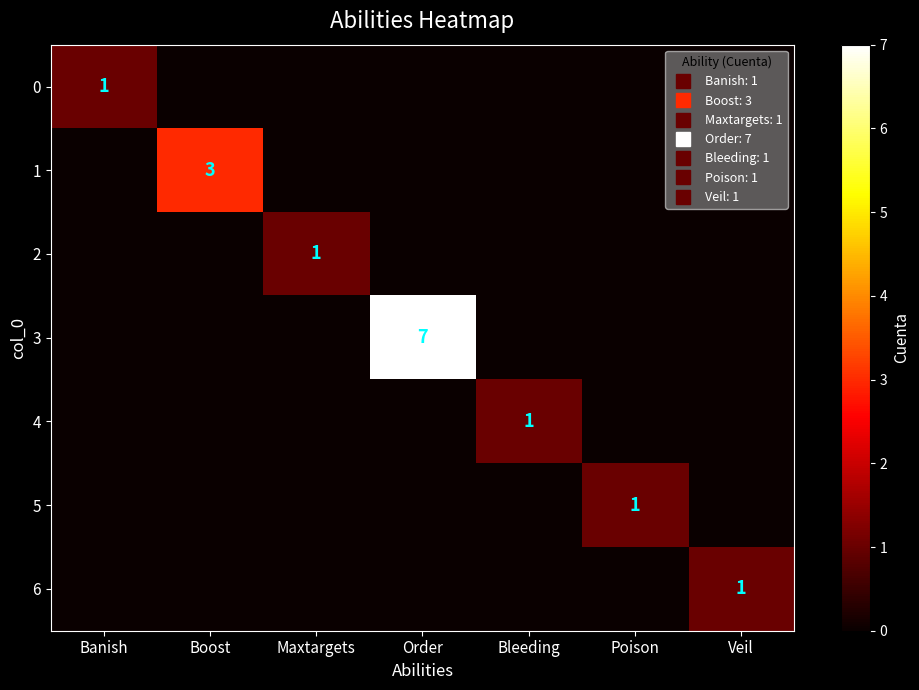

The value of 4 at Maxtargets is 0. True or false?

True